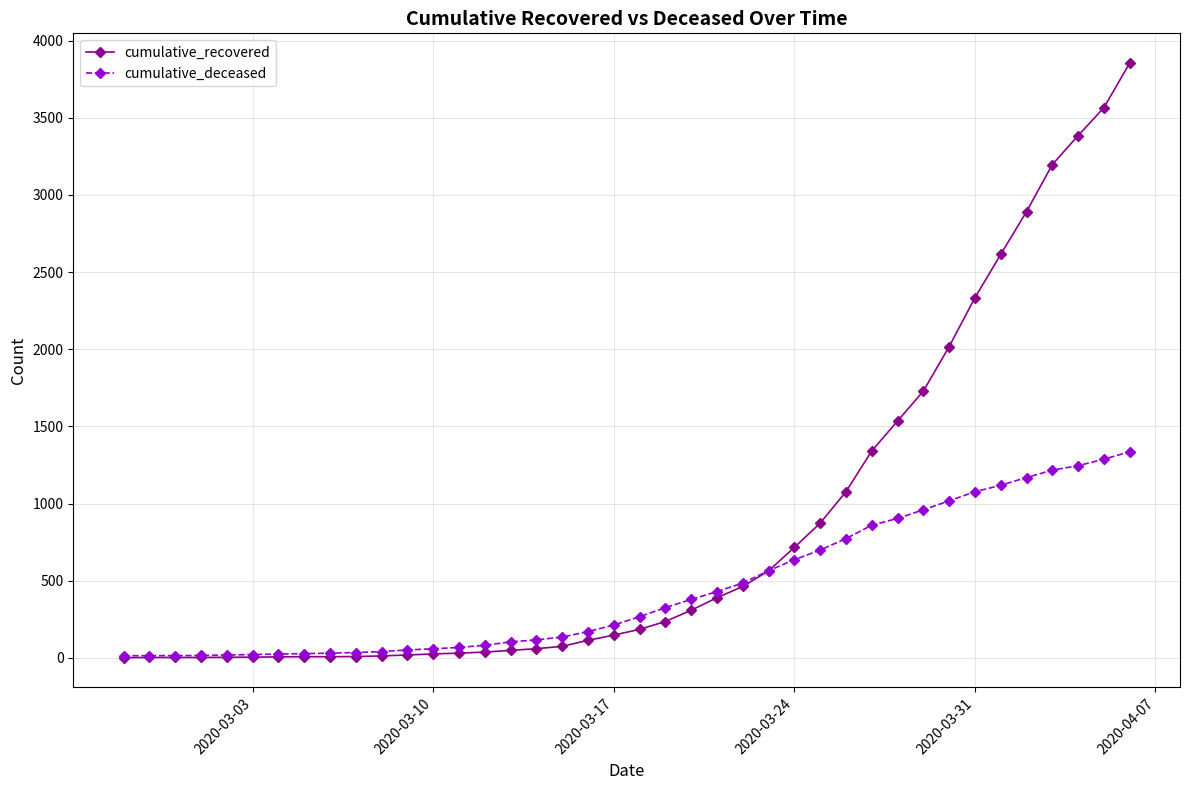

What is the maximum value for cumulative_recovered?

3855